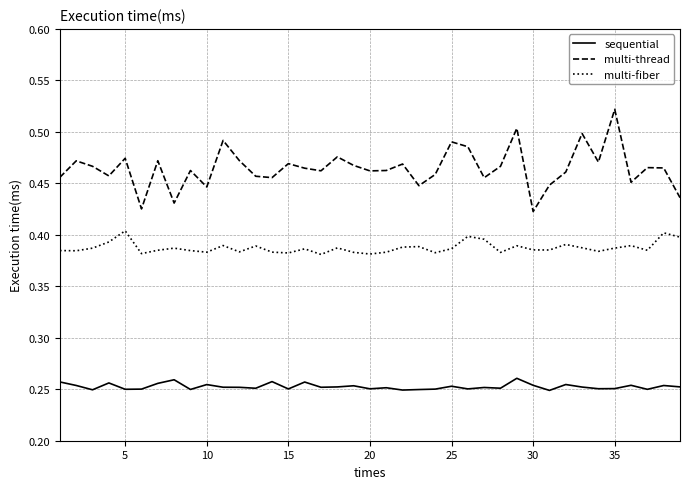

Which series has the largest range (max minus min)?

multi-thread